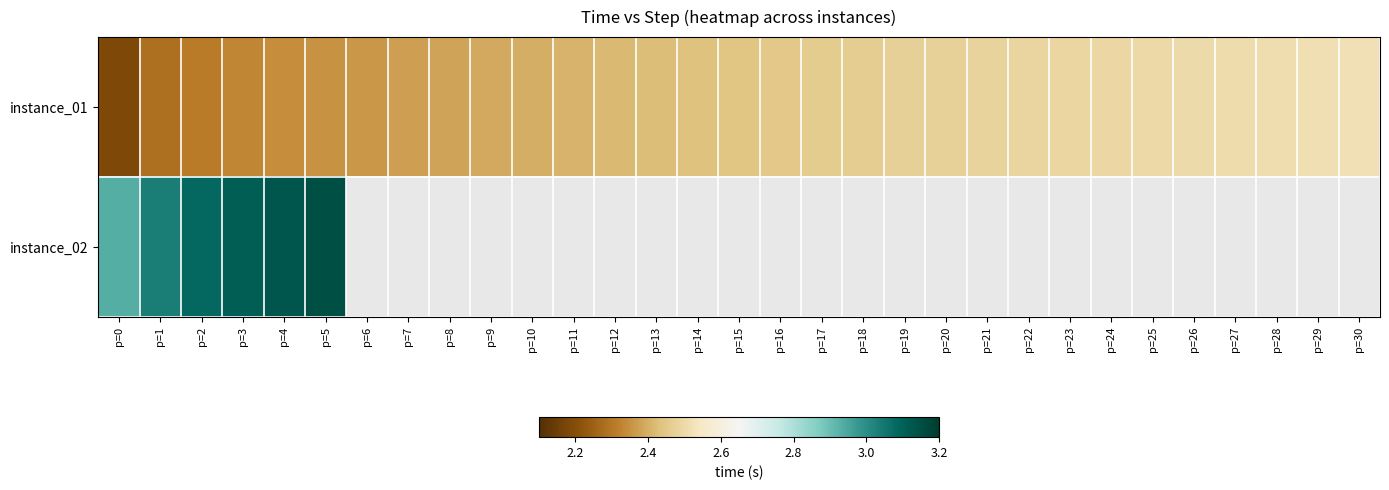

Reading left to right, extract all data points from this chart.

instance_01: p=0=2.2	p=1=2.3	p=2=2.3	p=3=2.3	p=4=2.3	p=5=2.4	p=6=2.4	p=7=2.4	p=8=2.4	p=9=2.4	p=10=2.4	p=11=2.4	p=12=2.4	p=13=2.4	p=14=2.4	p=15=2.4	p=16=2.5	p=17=2.5	p=18=2.5	p=19=2.5	p=20=2.5	p=21=2.5	p=22=2.5	p=23=2.5	p=24=2.5	p=25=2.5	p=26=2.5	p=27=2.5	p=28=2.5	p=29=2.5	p=30=2.5
instance_02: p=0=2.9	p=1=3.0	p=2=3.1	p=3=3.1	p=4=3.1	p=5=3.1	p=6=0.0	p=7=0.0	p=8=0.0	p=9=0.0	p=10=0.0	p=11=0.0	p=12=0.0	p=13=0.0	p=14=0.0	p=15=0.0	p=16=0.0	p=17=0.0	p=18=0.0	p=19=0.0	p=20=0.0	p=21=0.0	p=22=0.0	p=23=0.0	p=24=0.0	p=25=0.0	p=26=0.0	p=27=0.0	p=28=0.0	p=29=0.0	p=30=0.0